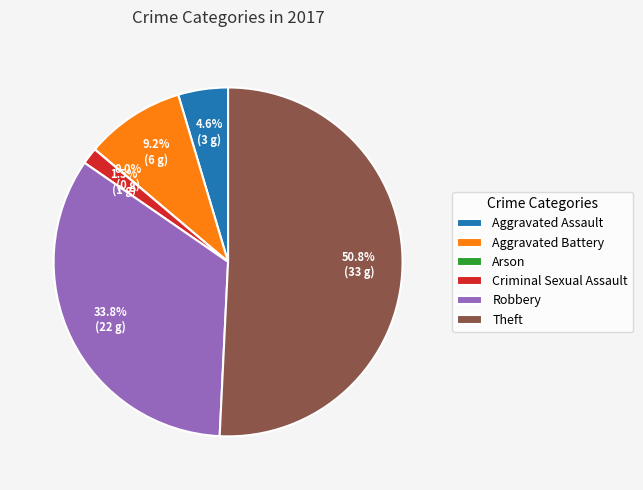

How many segments does this pie chart have?

6